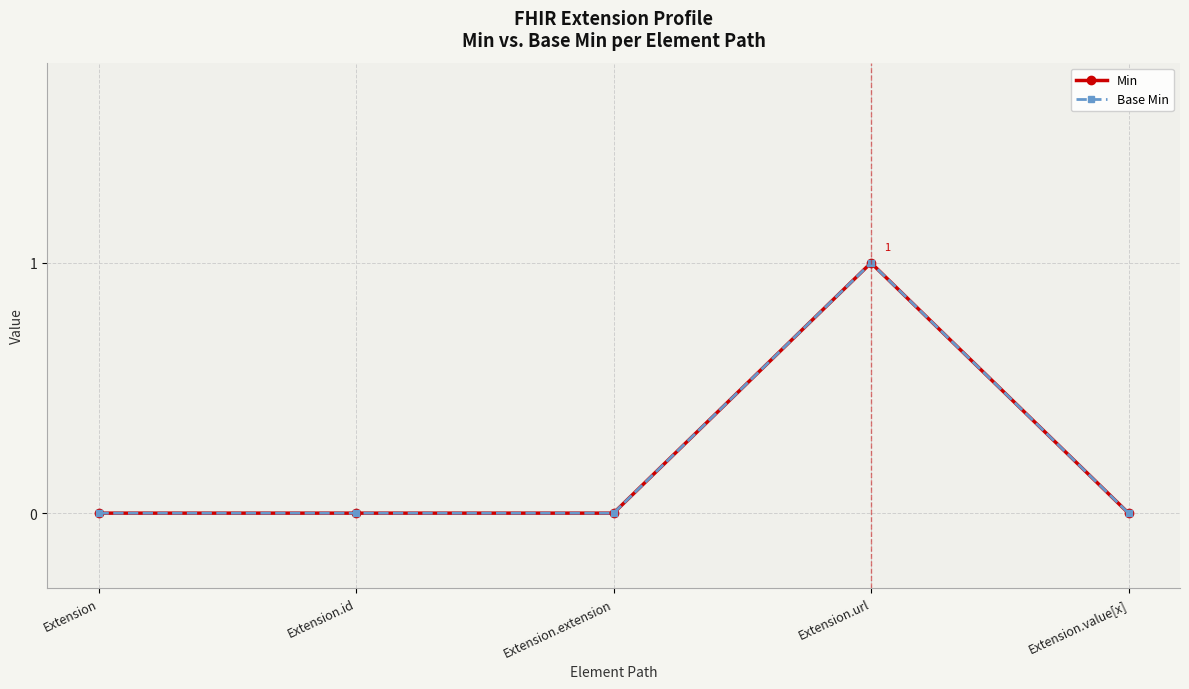

Is this an area chart (filled region under the line)?

No